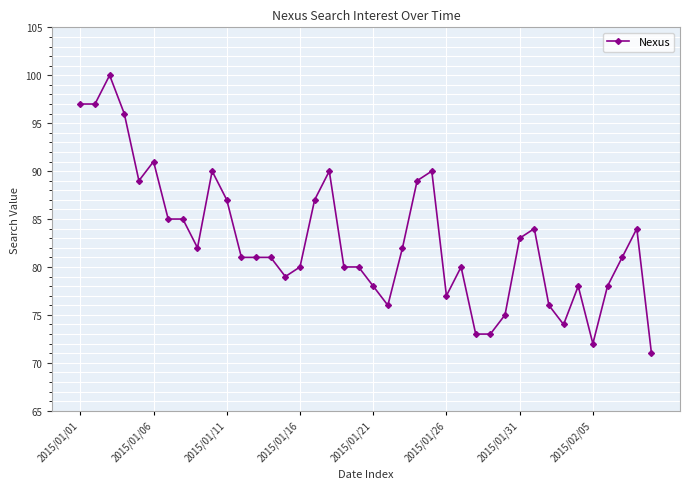

What is the difference between the maximum and second lowest values?

28